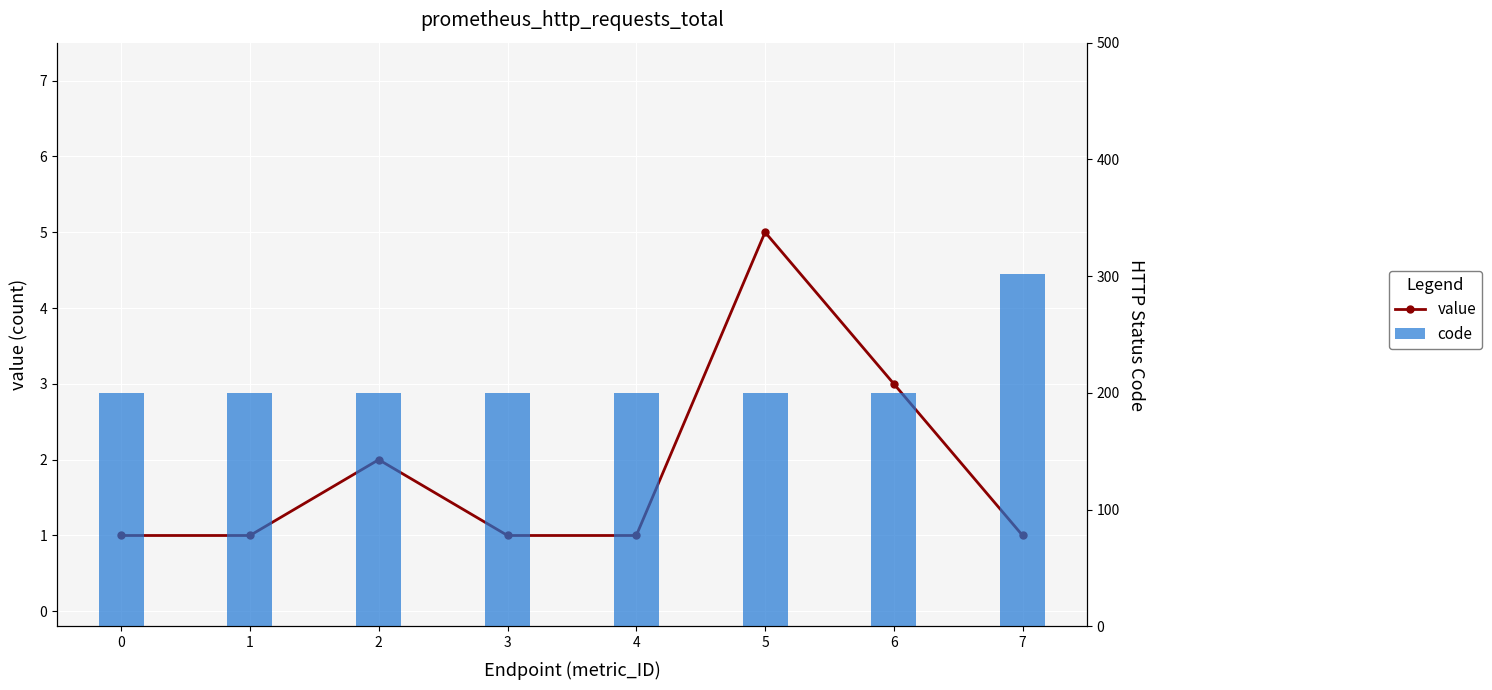

Reading left to right, list all the values displayed in this chart.

value: 1	1	2	1	1	5	3	1
code: 200	200	200	200	200	200	200	302